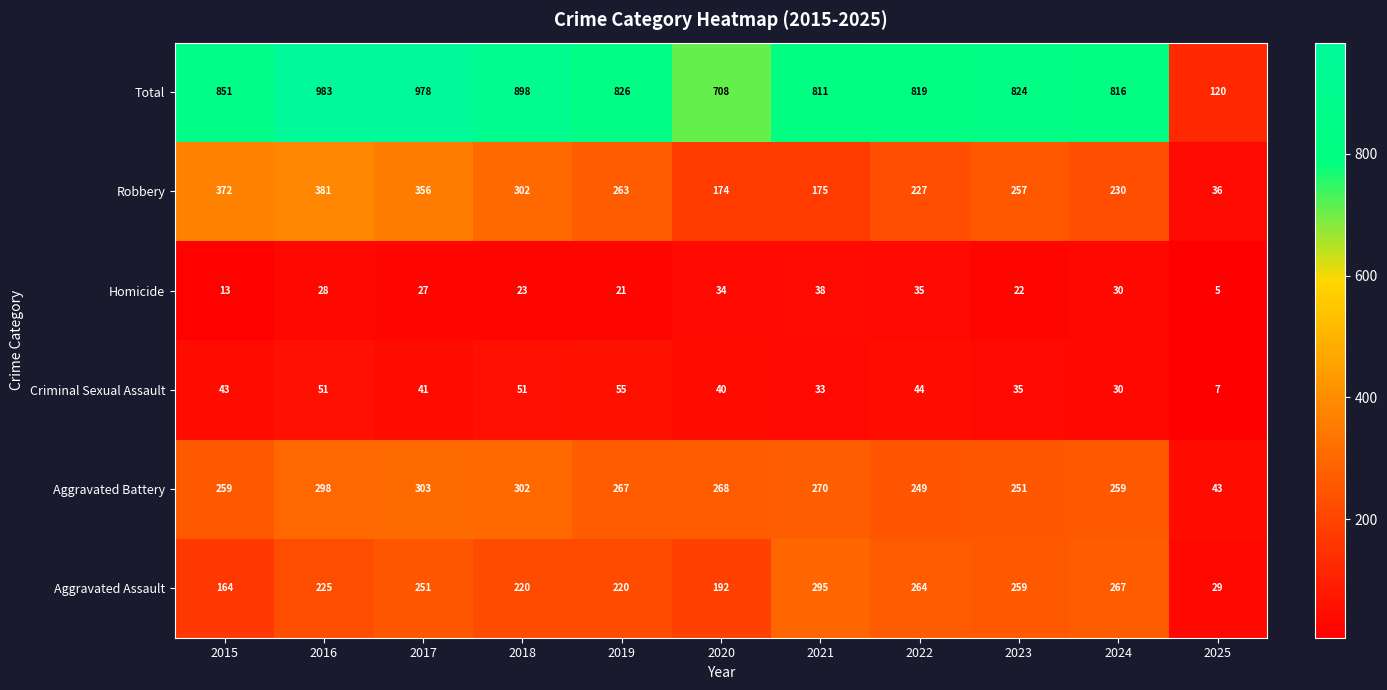

At which label does Total reach its peak?

2016